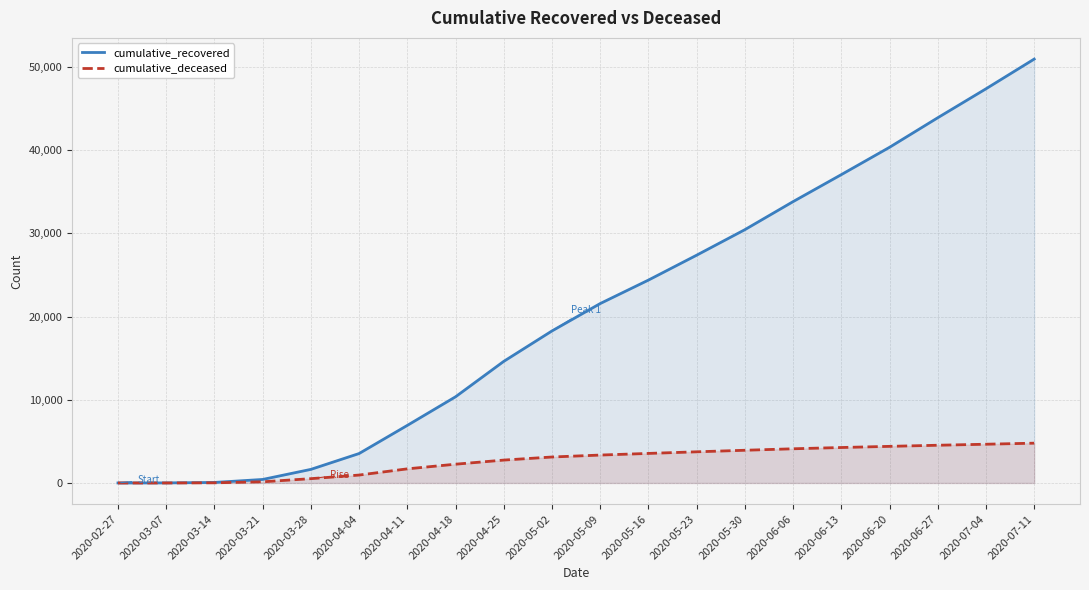

Reading left to right, transcribe all the data shown in this chart.

cumulative_recovered: 3	10	63	423	1634	3539	6922	10361	14620	18278	21571	24392	27386	30455	33827	37072	40358	43911	47391	50965
cumulative_deceased: 0	1	20	141	519	952	1698	2257	2752	3123	3356	3553	3747	3933	4111	4264	4403	4536	4659	4786